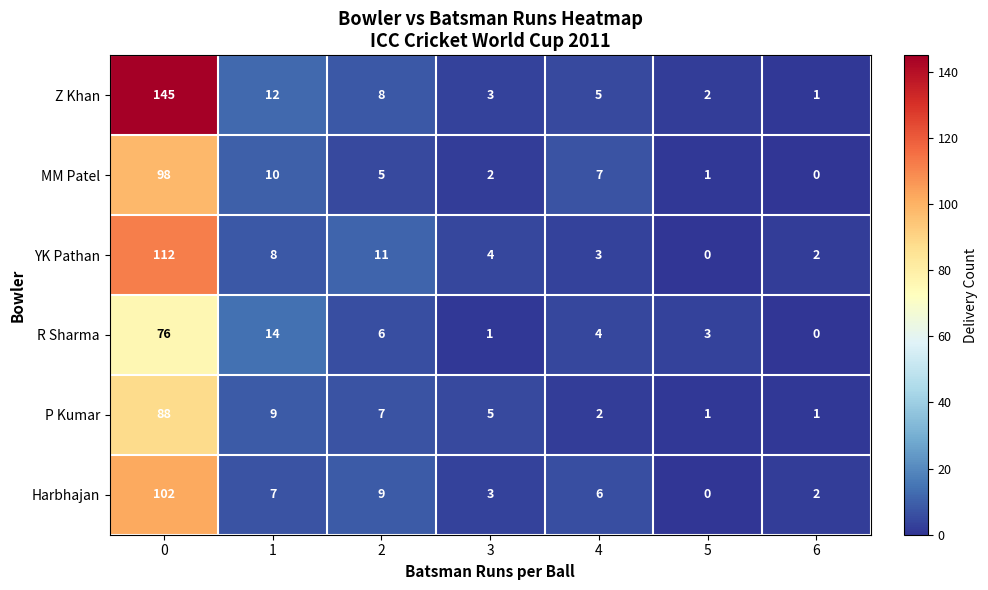

List the series in order of their peak value, lowest first.

R Sharma, P Kumar, MM Patel, Harbhajan, YK Pathan, Z Khan